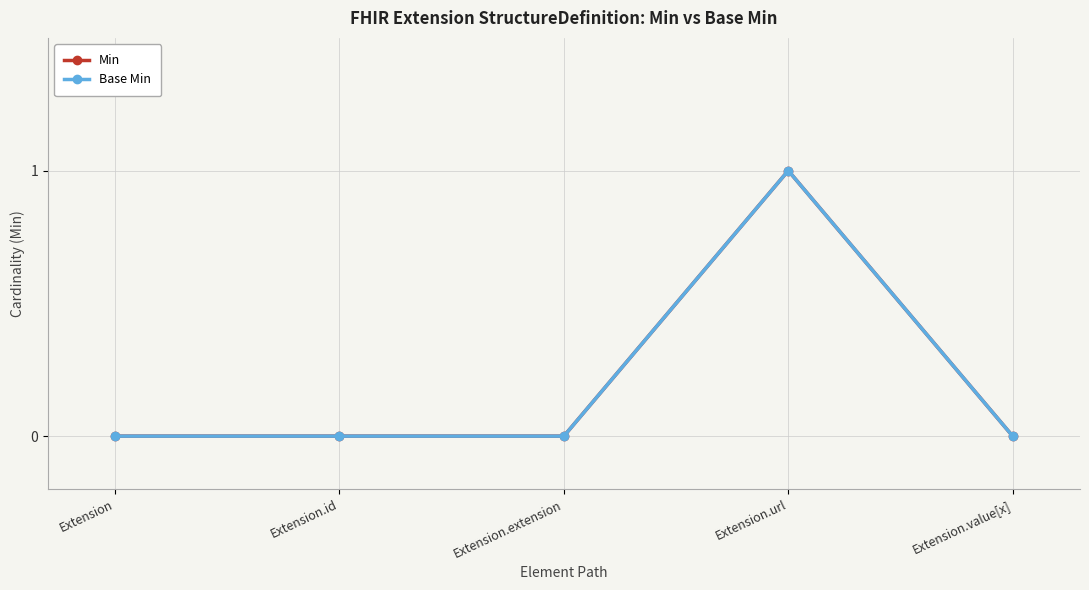

At which category is the sum across all series the highest?

Extension.url